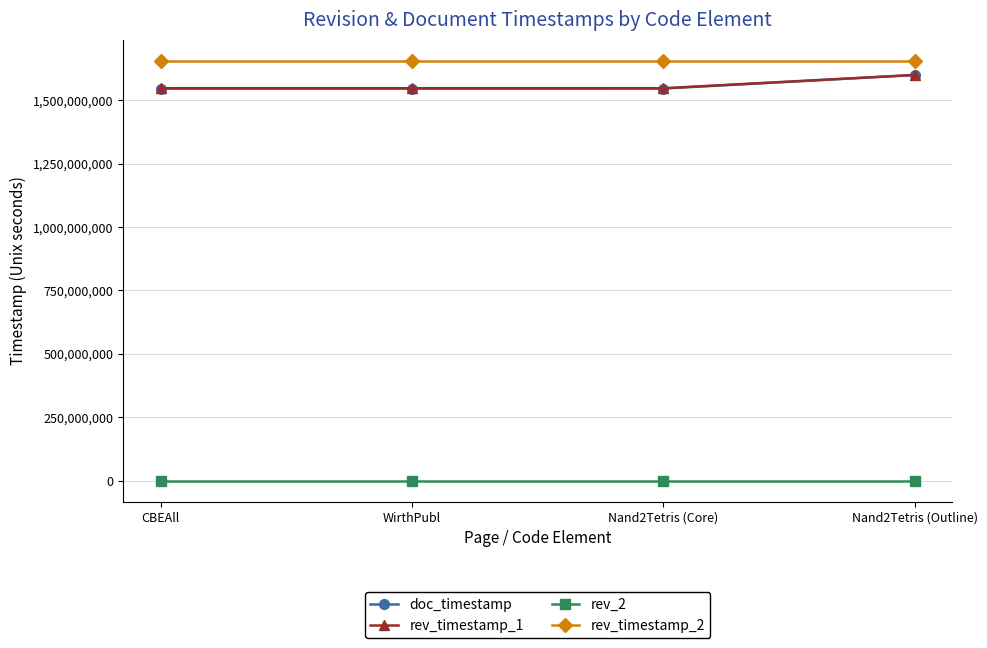

What are all the series names shown in the legend?

doc_timestamp, rev_timestamp_1, rev_2, rev_timestamp_2